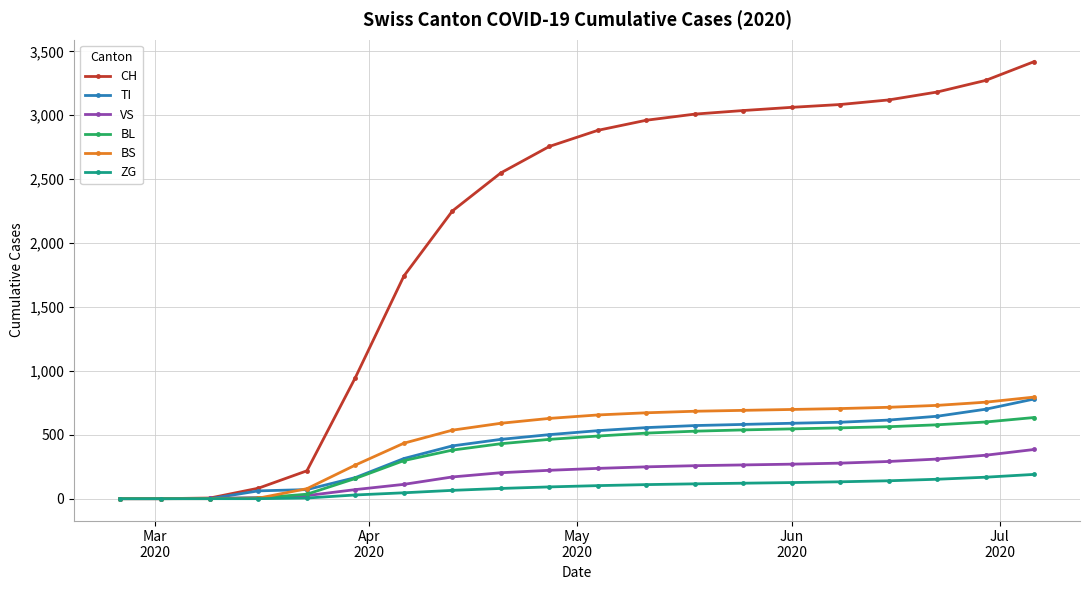

What is the maximum value shown in the chart?

3420